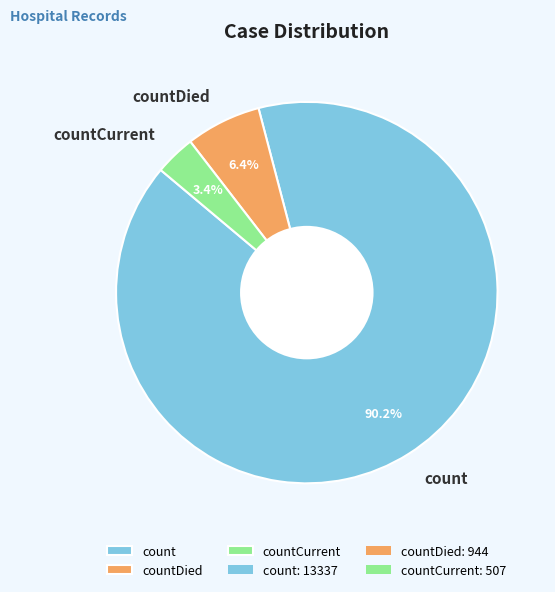

To the nearest percent, what percentage of the pie is count?

90%